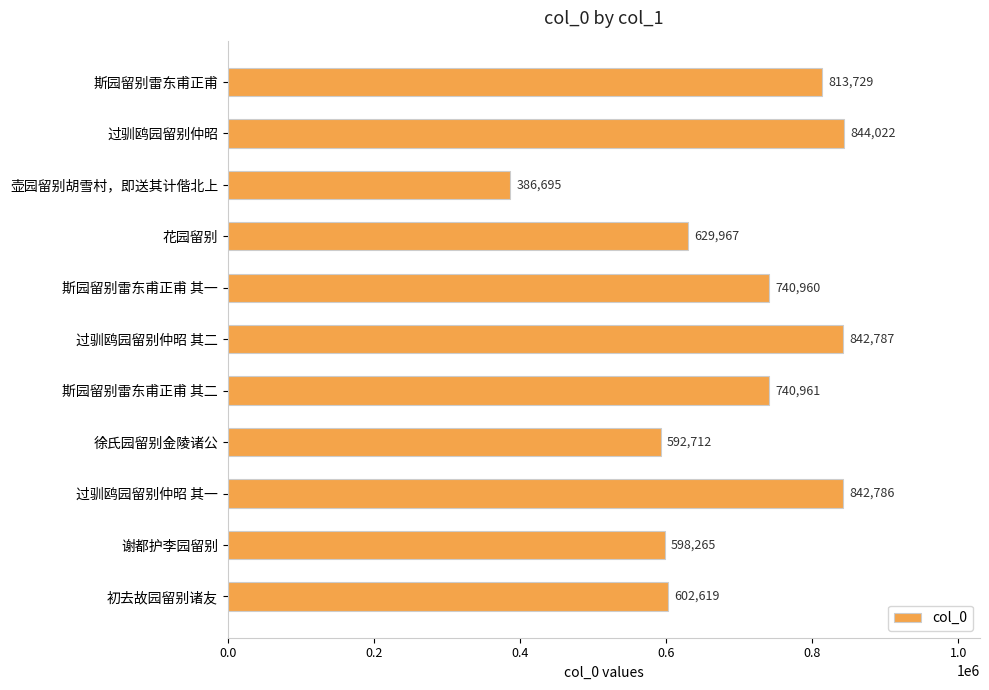

The chart shows a value of 629967 at 花园留别. True or false?

True